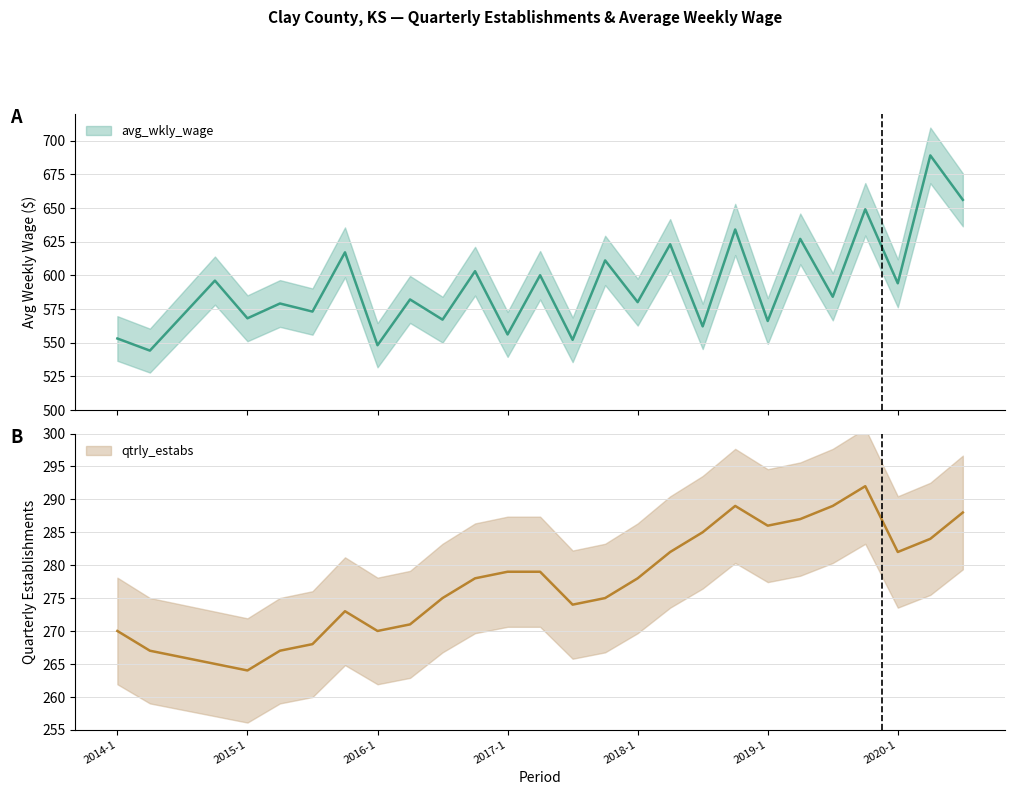

What is the average value of the avg_wkly_wage series?

592